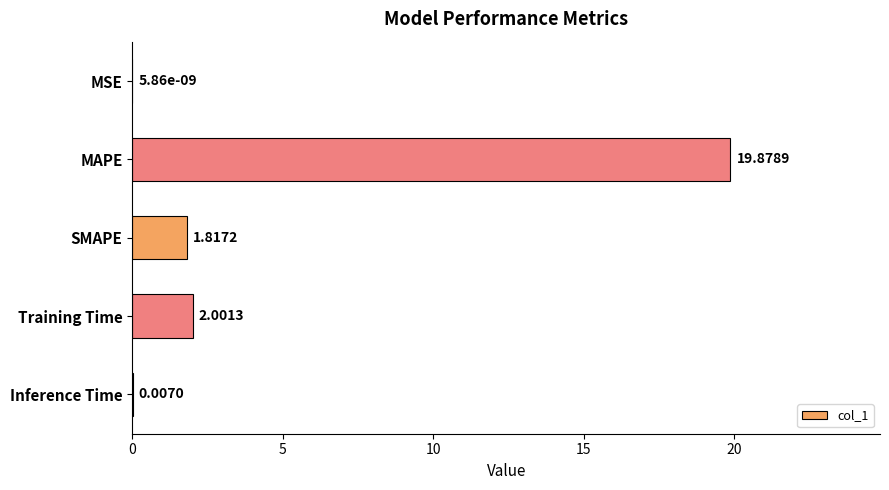

What is the average value?

4.7